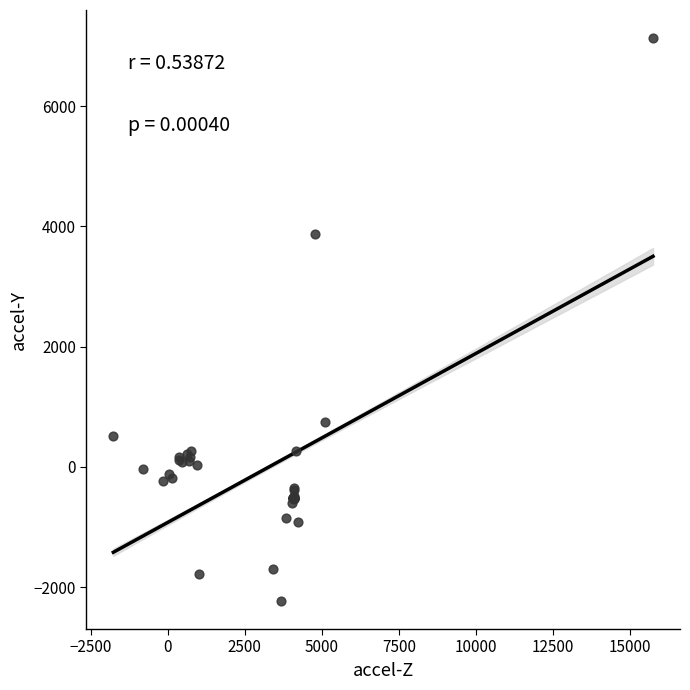

What Y value in the scatter plot is closest to 2451?

3871